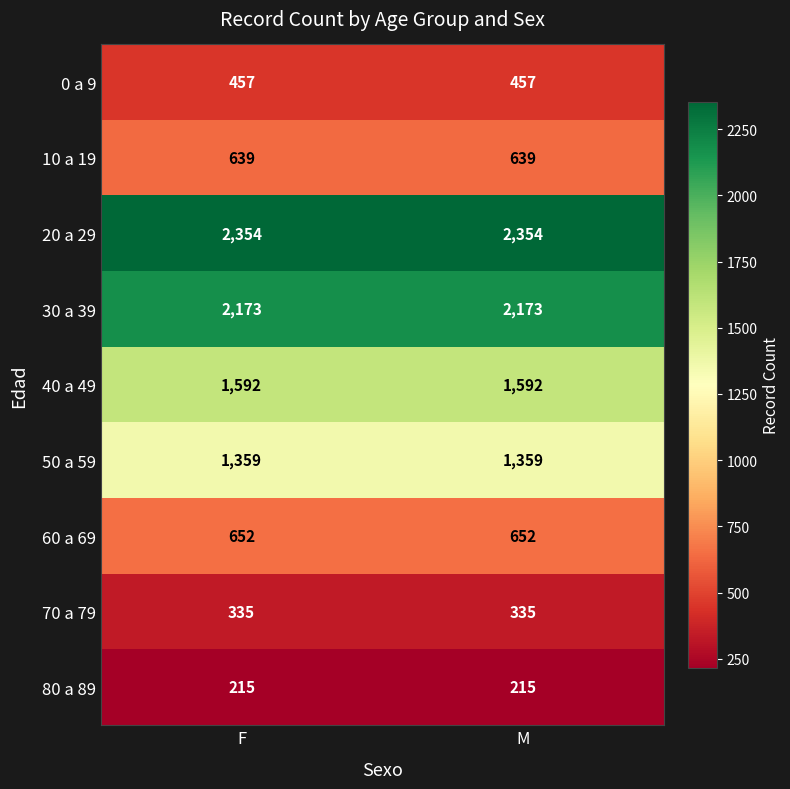

What is the spread (max minus min) of values at M?

2139